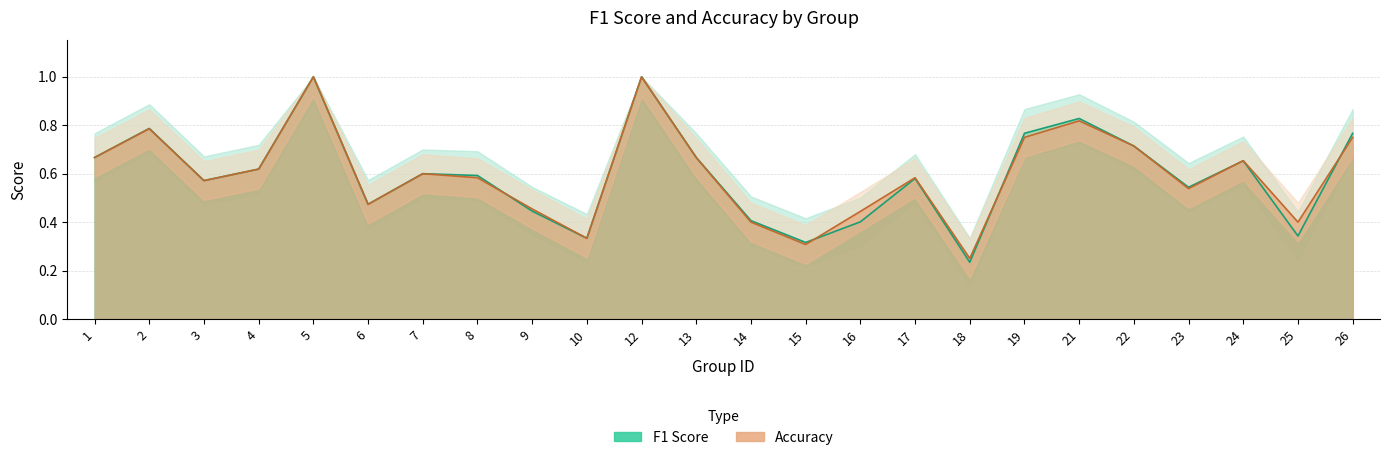

Rank the series by their maximum value, from highest to lowest.

f1, accuracy